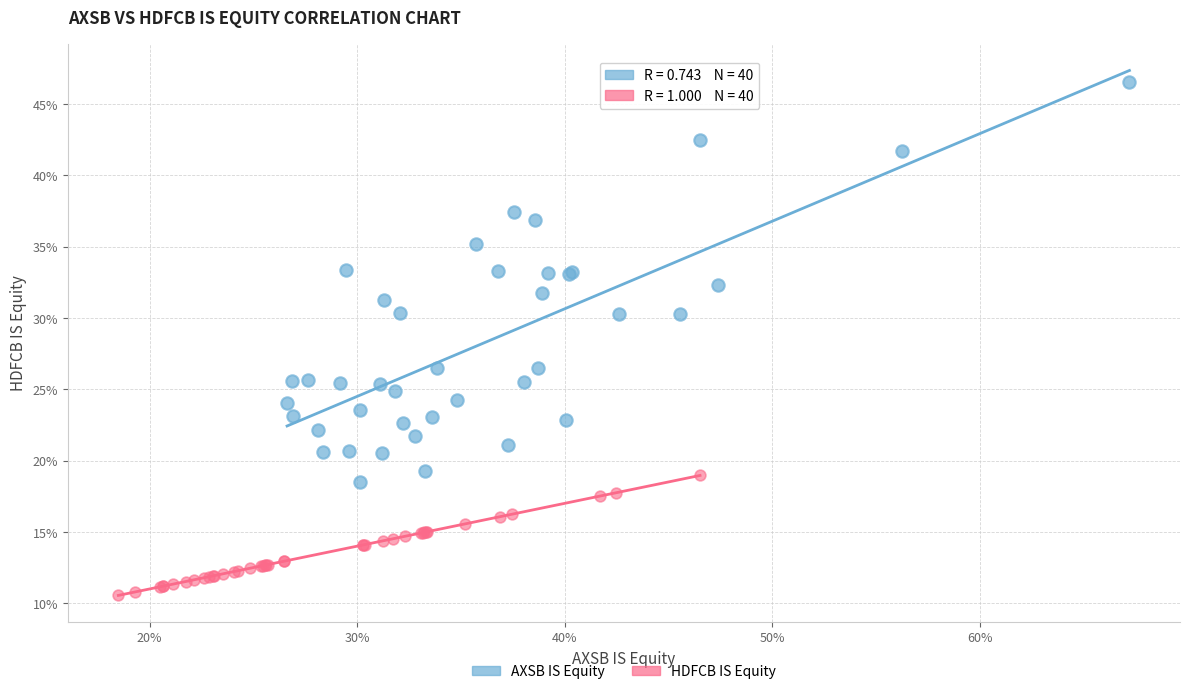

What are all the series names shown in the legend?

AXSB IS Equity, HDFCB IS Equity